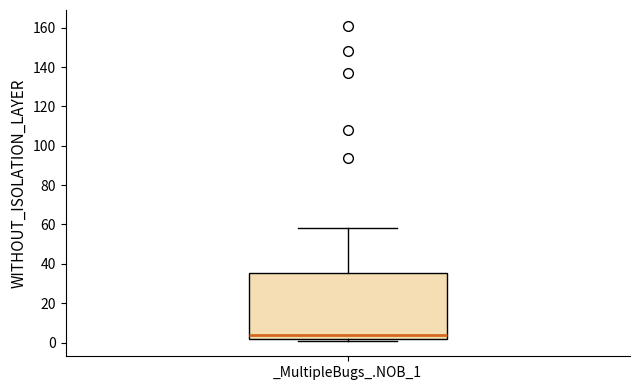

Read this box plot against the y-axis: the position of the median line, the range covered by the box, and the ends of both whiskers. The values are not printed on the chart, so give them approximately, as read against the axis.

median 4, box 2 to 36, whiskers 2 (just below the box's lower edge) to 58